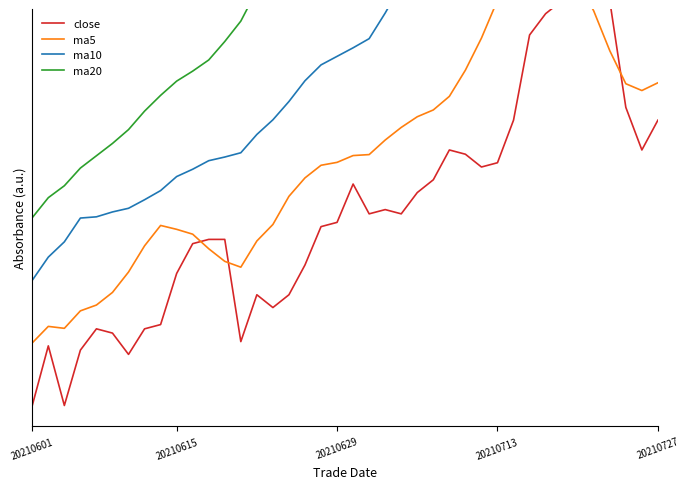

What is the sum of the ma10 values at 24 and 22?

2.0